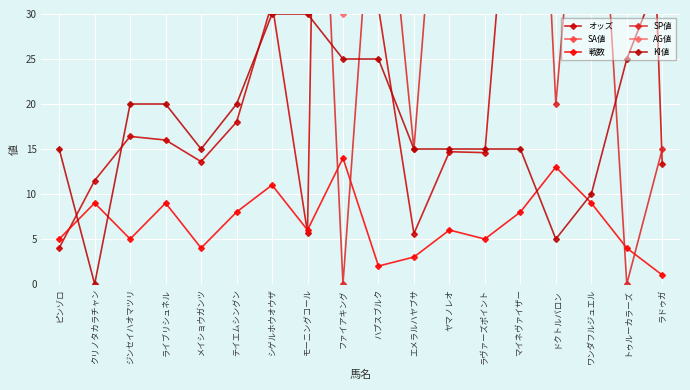

What is the label of the 16th point from the left?

ワンダフルジュエル